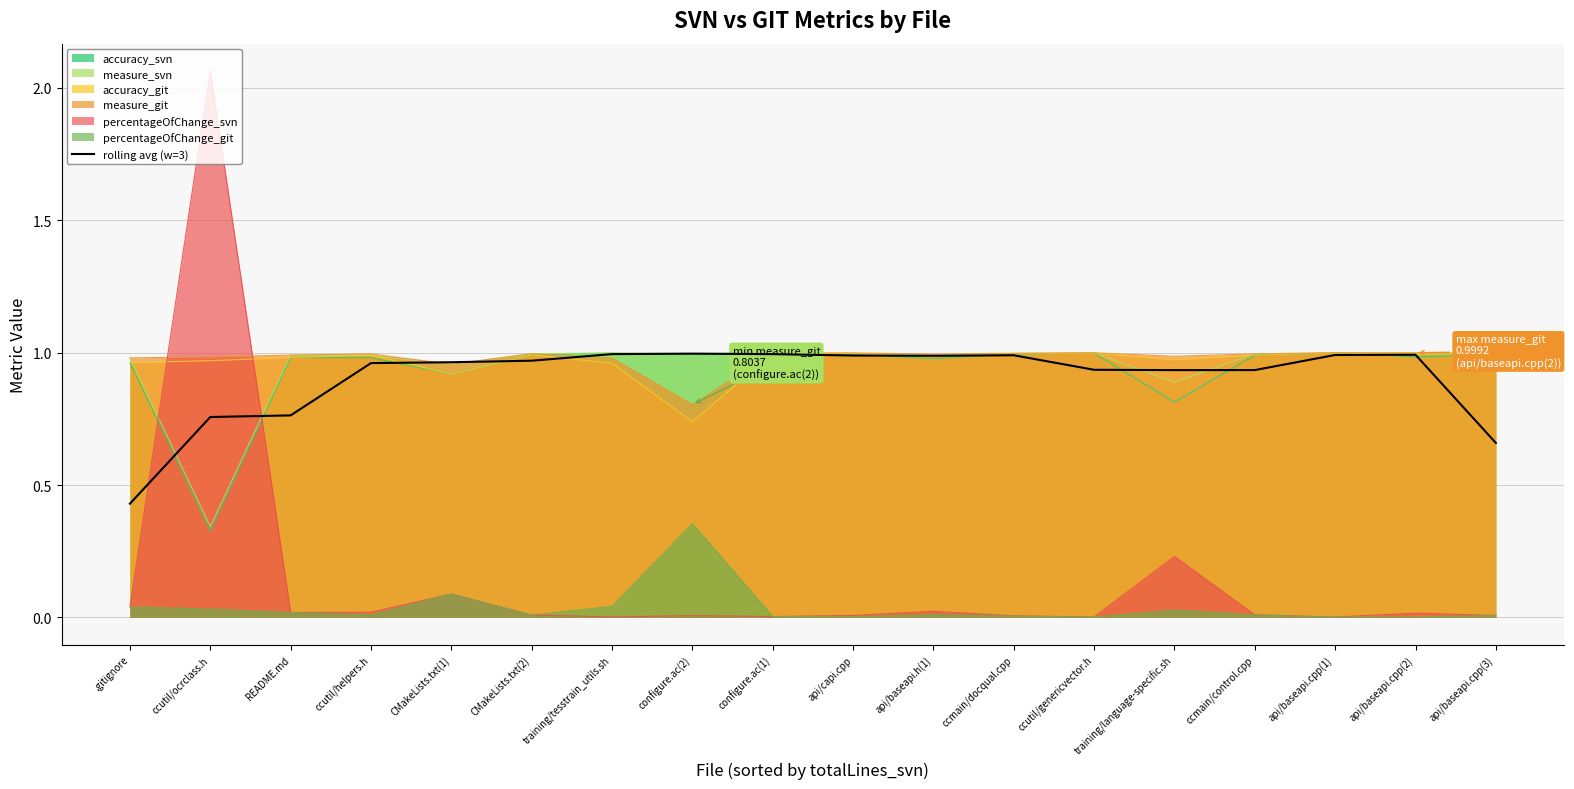

How many interior local peaks (higher than both neighbors) does the data have?

3